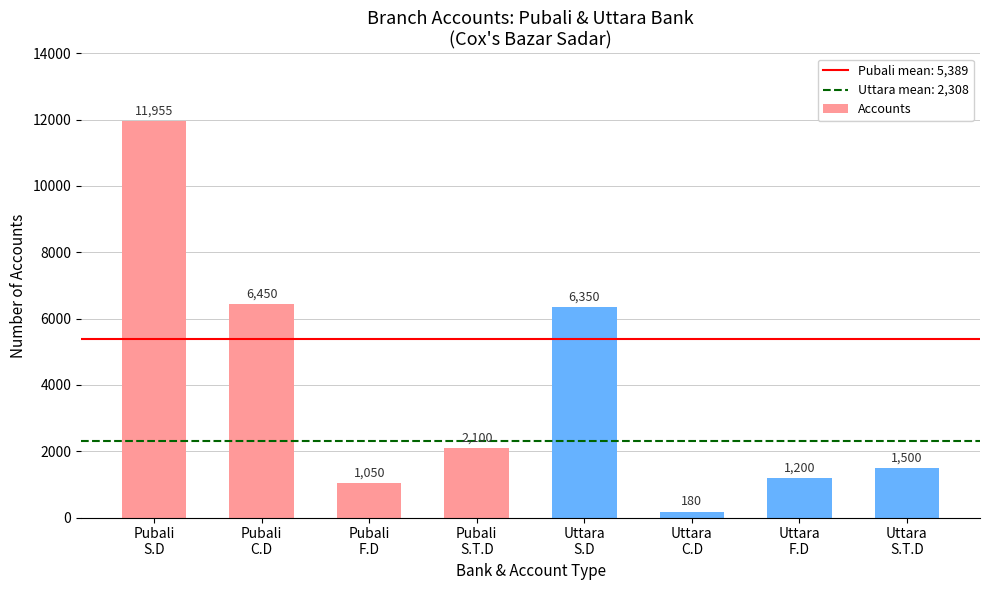

Between Uttara
S.D and Pubali
S.T.D, which is larger?

Uttara
S.D